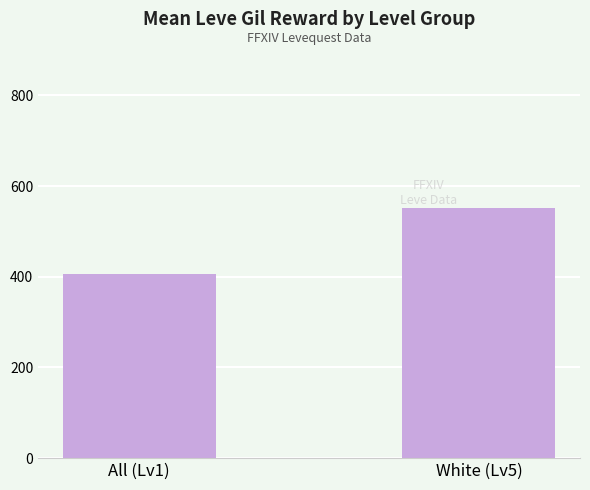

Rank the categories by value from lowest to highest.

All (Lv1), White (Lv5)